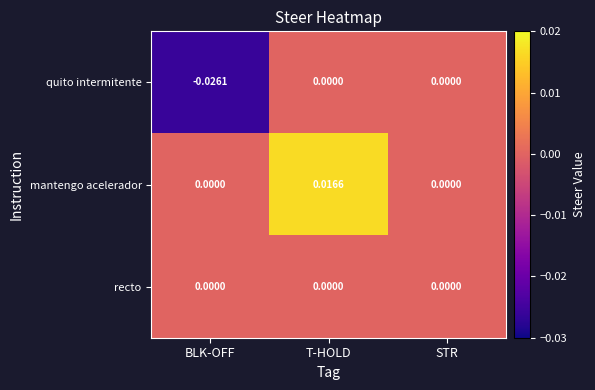

How many categories are shown in the chart?

3